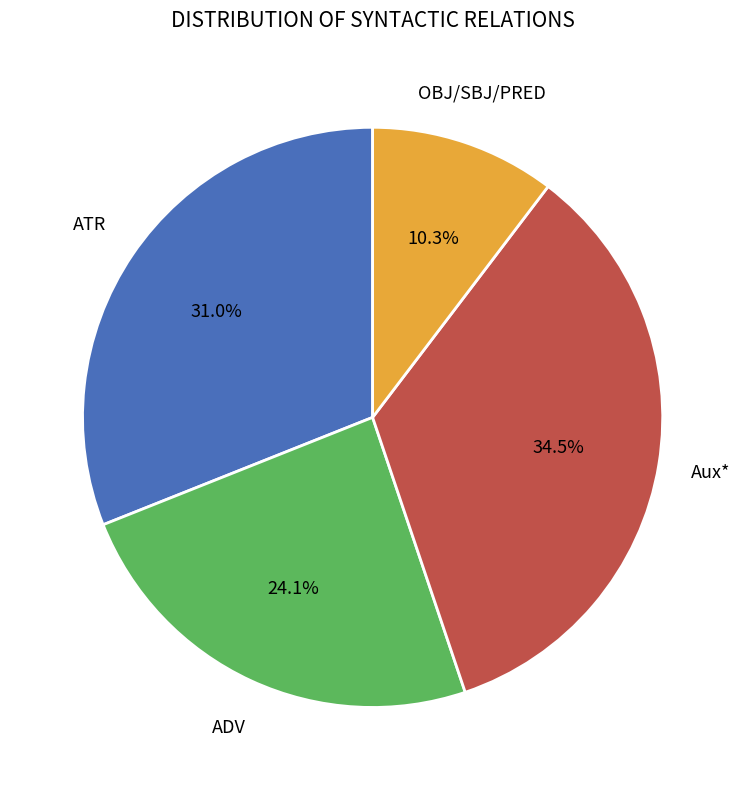

Is there a majority slice in this chart?

No